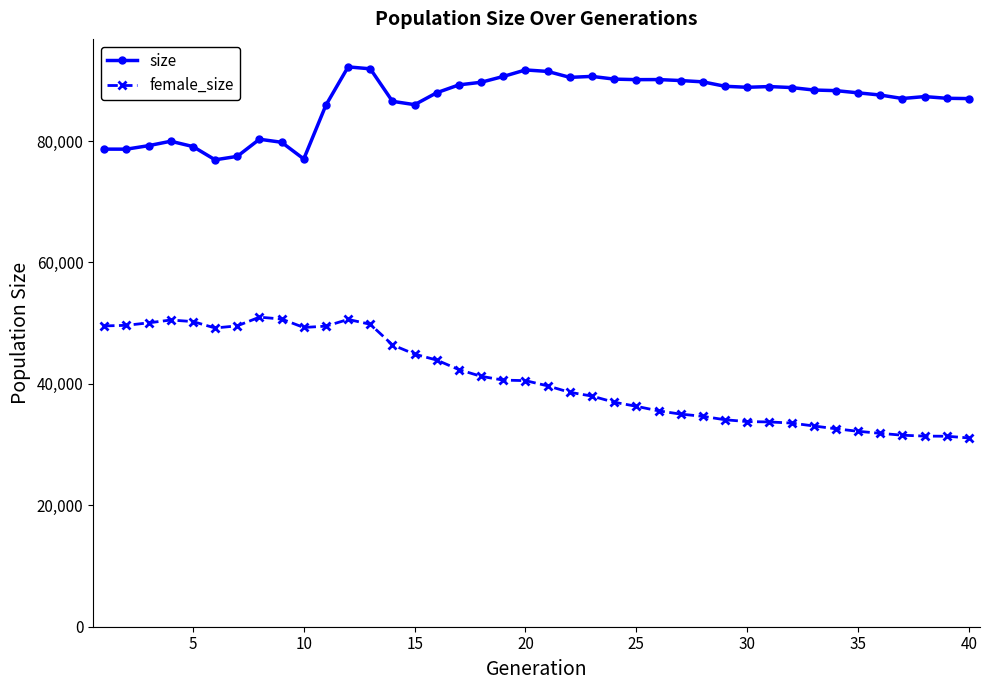

Which series has the widest spread of values?

female_size